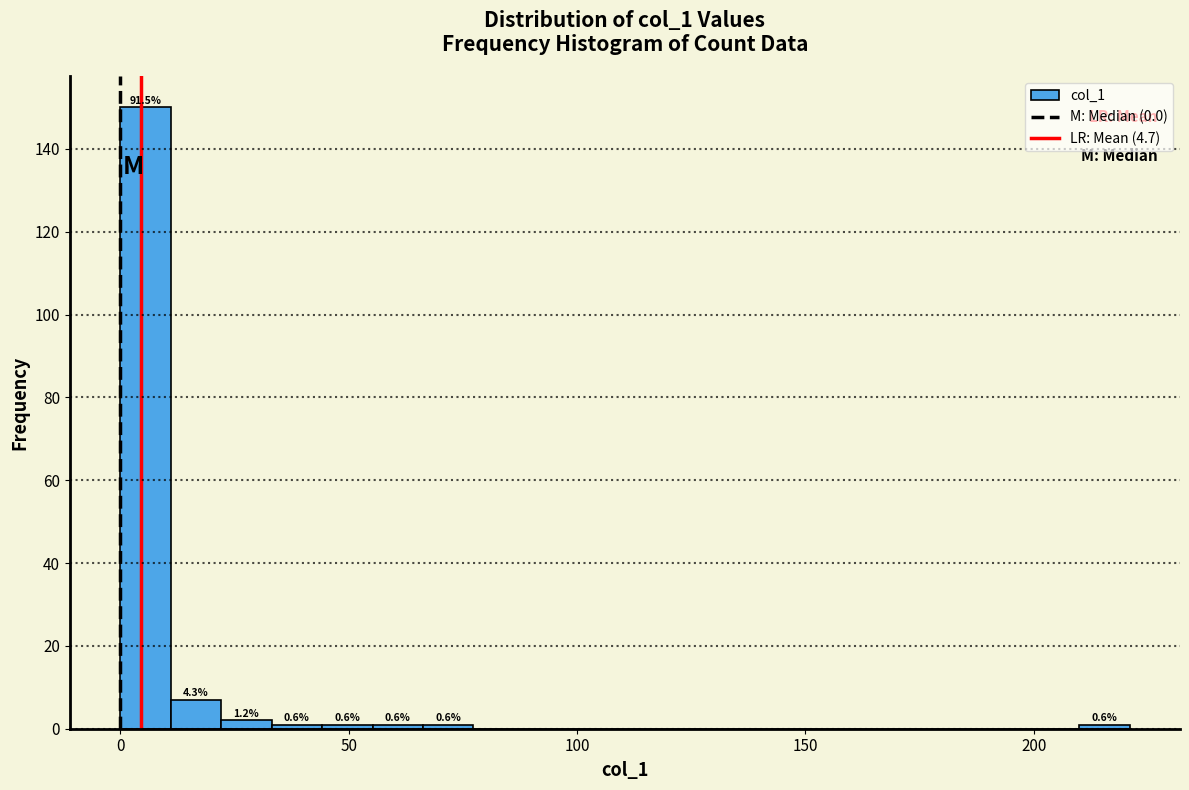

Read against the x-axis, roughly where is the centre of the tallest bar?

5